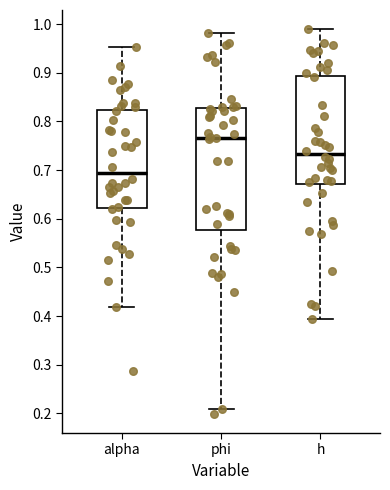

Which box is the tallest, from its lower edge to its upper edge?

phi